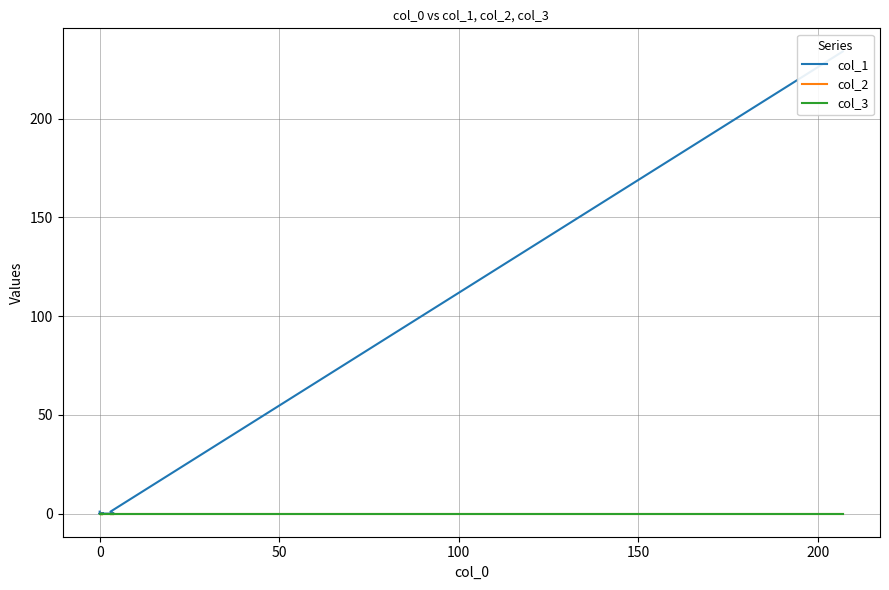

Between −50 and 13, which series saw the biggest shift?

col_1